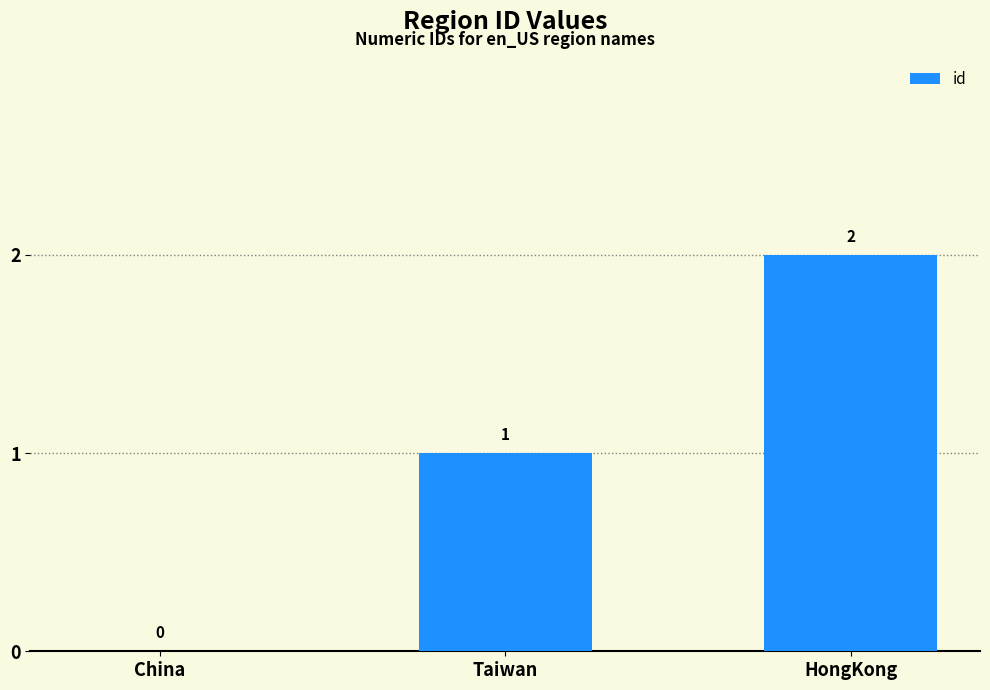

Reading left to right, list all the values displayed in this chart.

China=0	Taiwan=1	HongKong=2